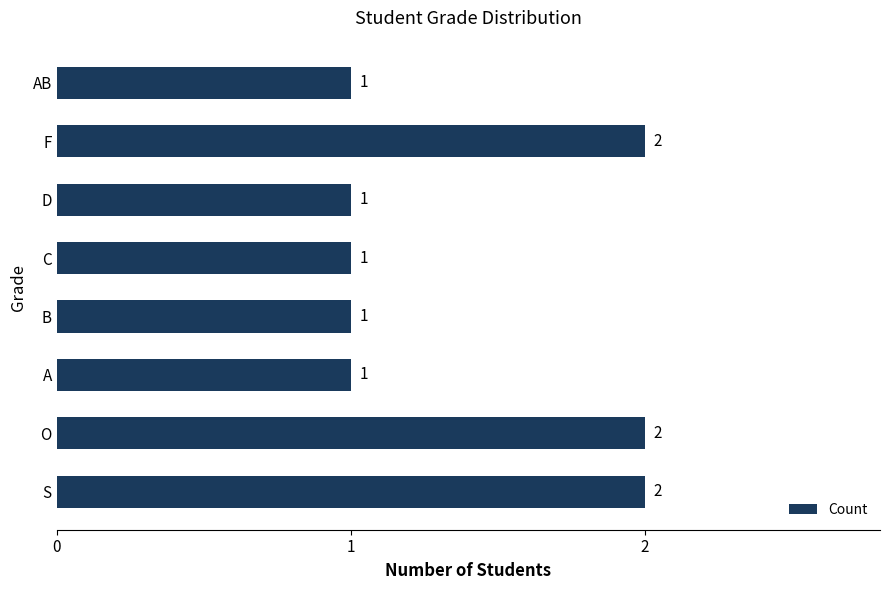

Reading bottom to top, extract all data points from this chart.

S=2	O=2	A=1	B=1	C=1	D=1	F=2	AB=1